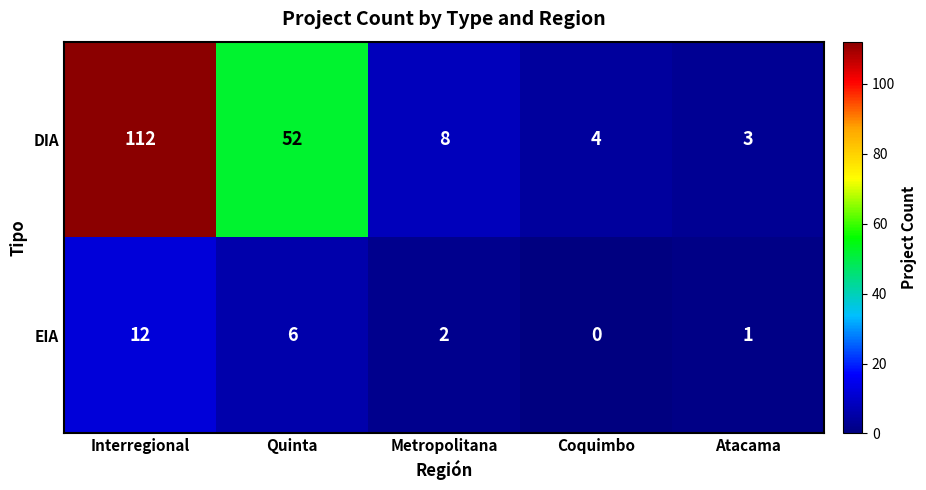

At how many categories does at least one series exceed 87?

1